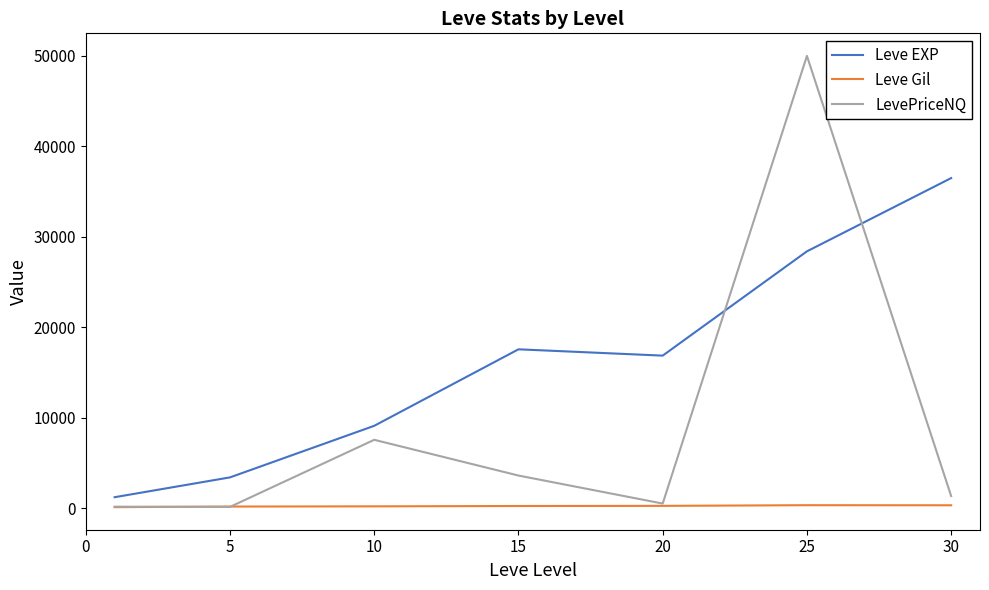

Rank the series by their average value, from lowest to highest.

Leve Gil, LevePriceNQ, Leve EXP